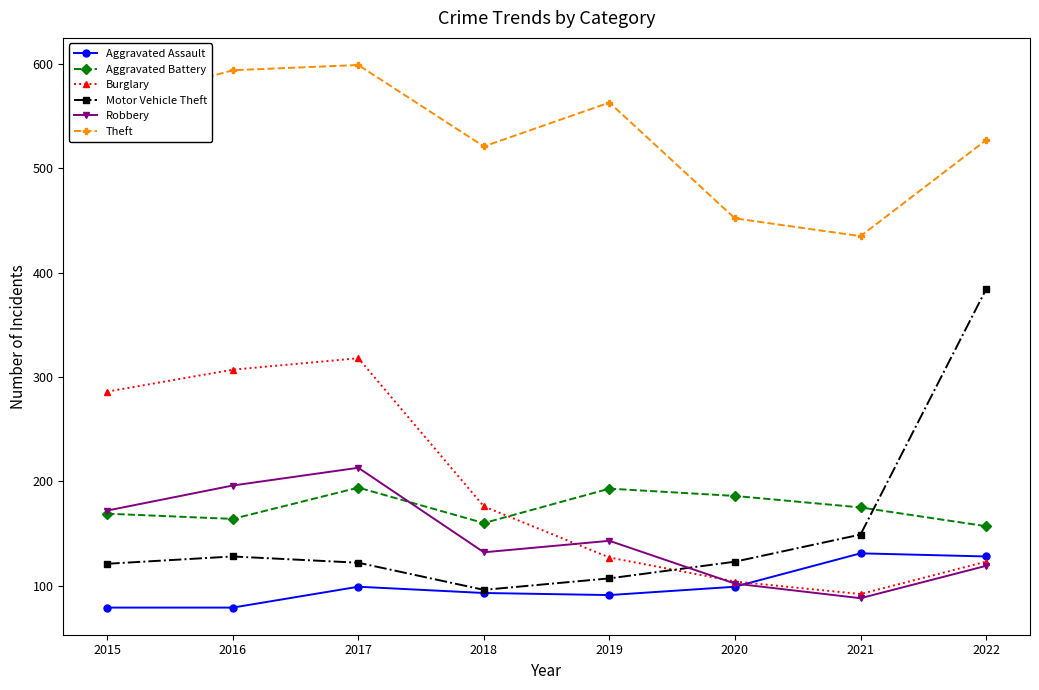

Which series ends up on top after the final intersection of Burglary and Aggravated Assault?

Aggravated Assault